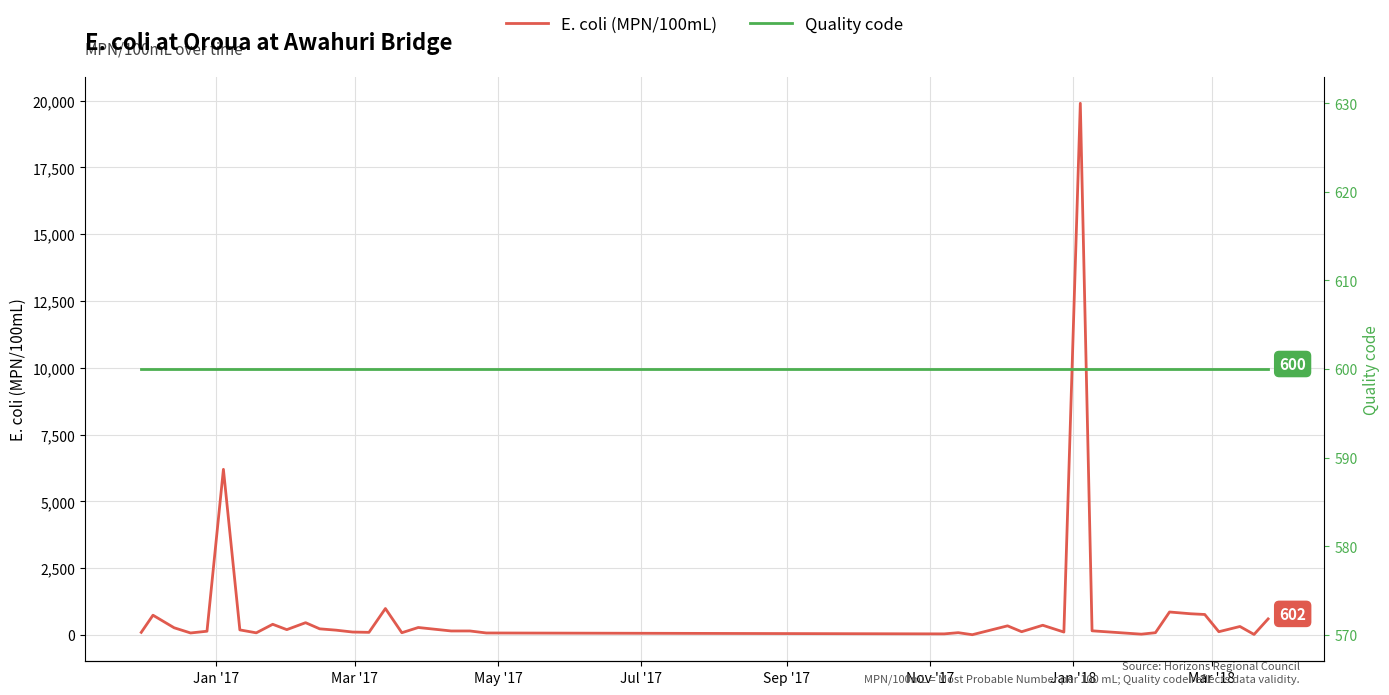

Reading left to right, what are all the values shown in this chart?

E. coli (MPN/100mL): 98	740	270	75	140	6200	190	80	400	200	460	230	180	110	98	990	84	280	150	150	75	41	86	10	342	122	364	109	19900	156	30	85	860	794	767	122	318	20	602
Quality code: 600	600	600	600	600	600	600	600	600	600	600	600	600	600	600	600	600	600	600	600	600	600	600	600	600	600	600	600	600	600	600	600	600	600	600	600	600	600	600